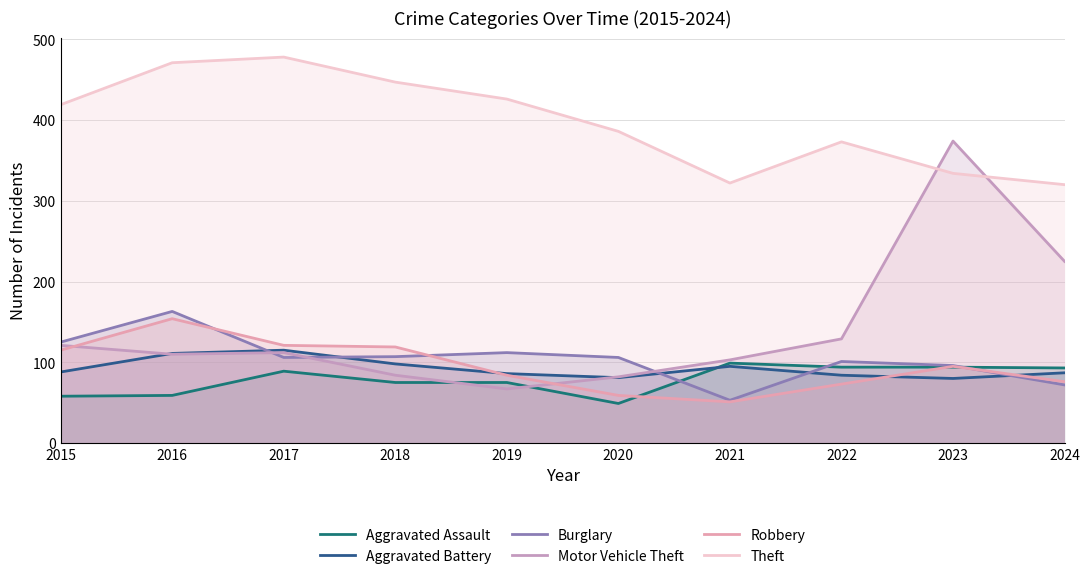

True or false: Robbery and Theft intersect in this chart.

False